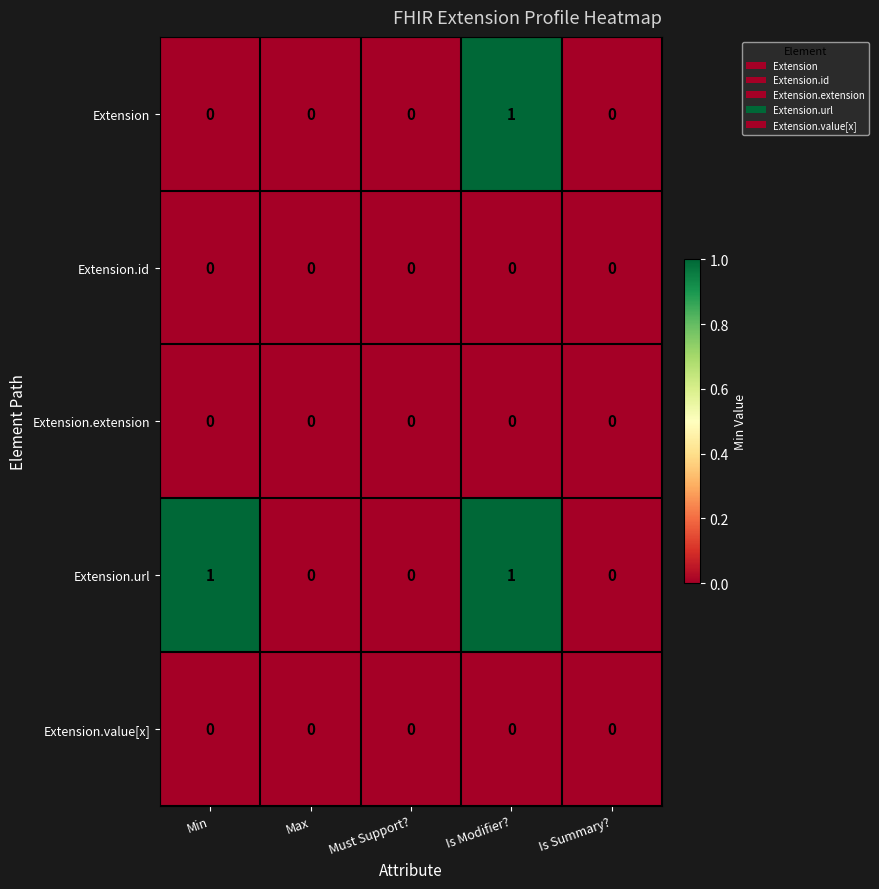

Reading right to left, list all the values displayed in this chart.

Extension: 0	1	0	0	0
Extension.id: 0	0	0	0	0
Extension.extension: 0	0	0	0	0
Extension.url: 0	1	0	0	1
Extension.value[x]: 0	0	0	0	0